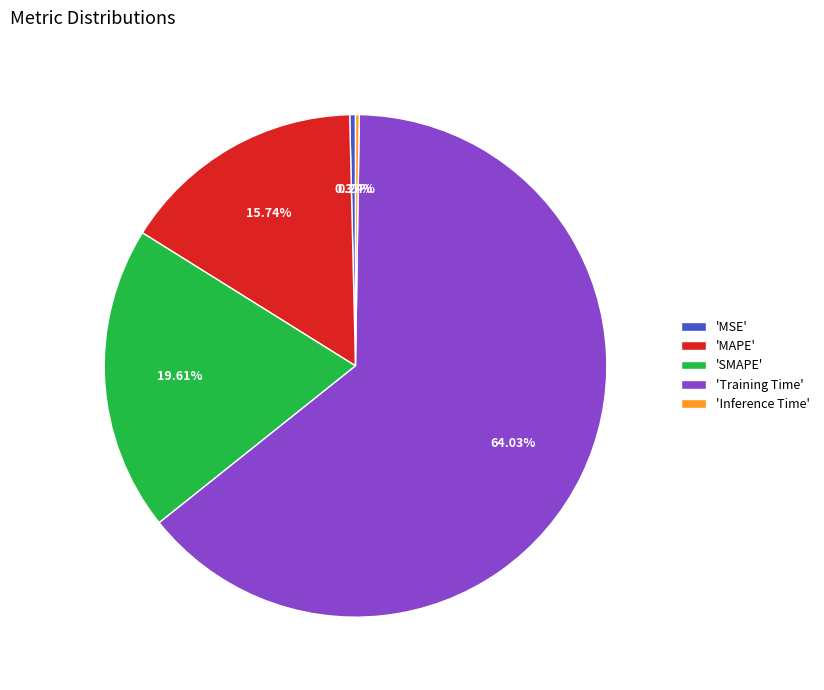

Between 'MSE' and 'MAPE', which is larger?

'MAPE'